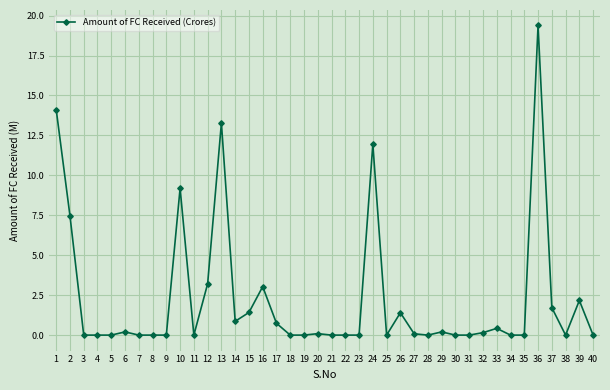

The chart shows a value of 12.1 at 34. True or false?

False